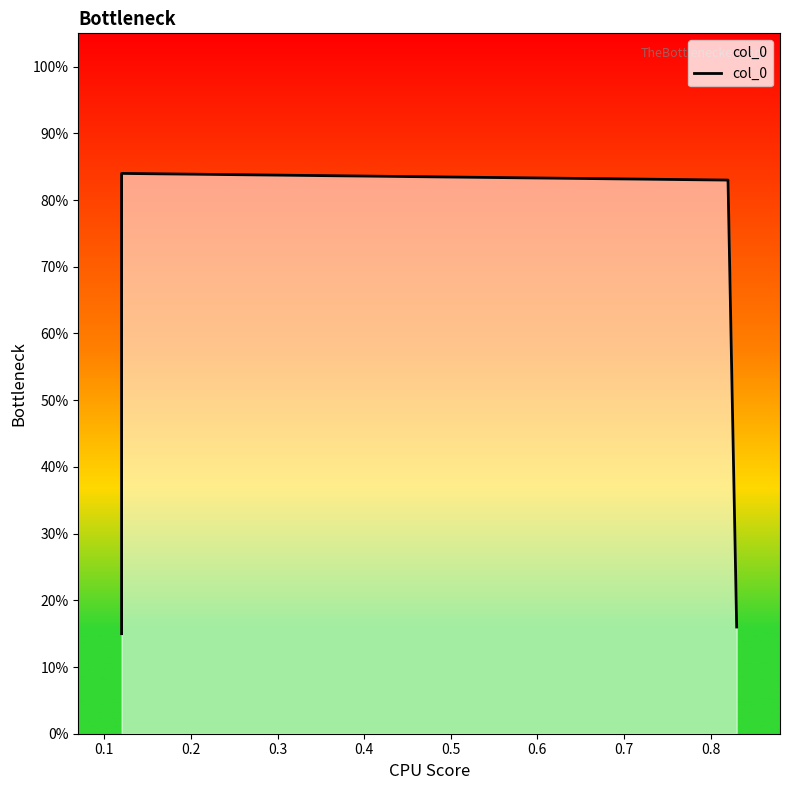

What is the value of the 2nd point from the left?

0.8